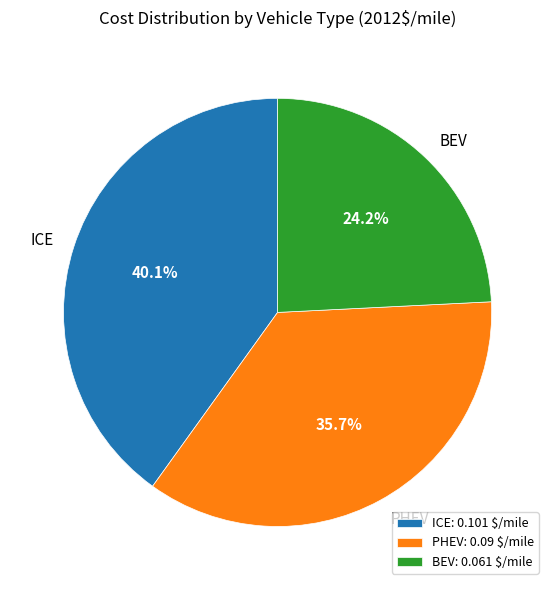

Which category has the smallest portion of the pie?

BEV